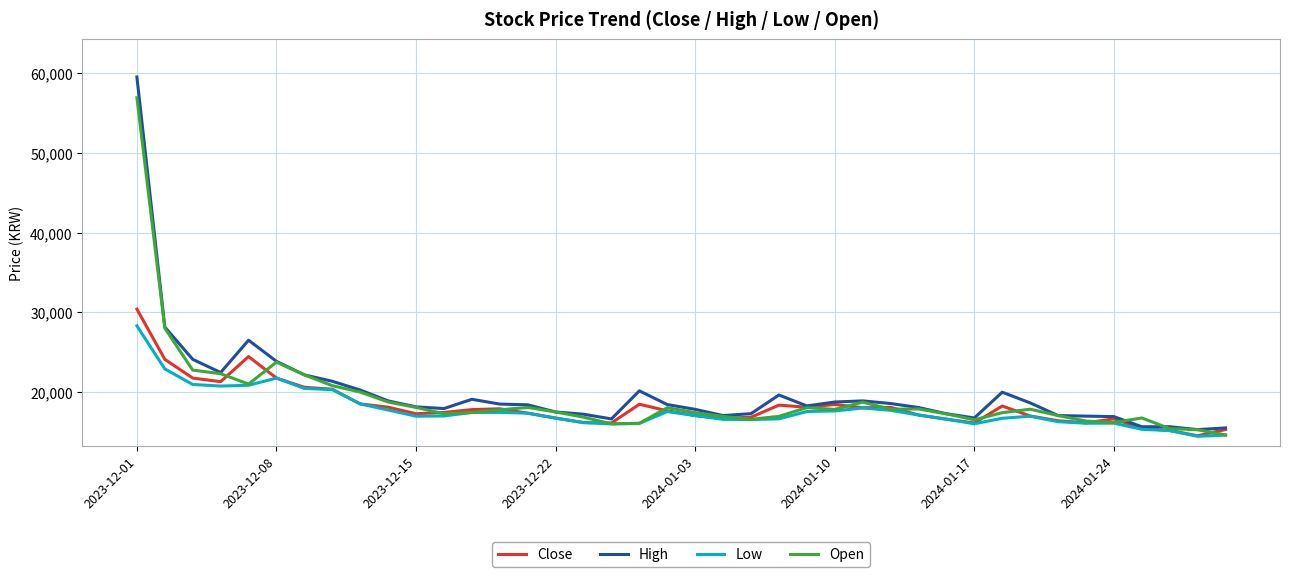

Does the chart have visible grid lines?

Yes